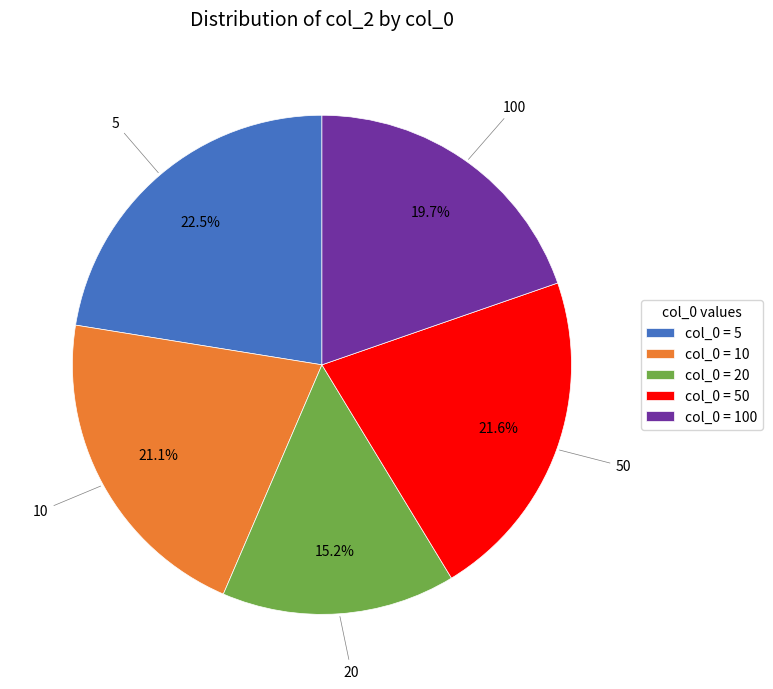

To the nearest percent, what percentage of the pie is 50?

22%